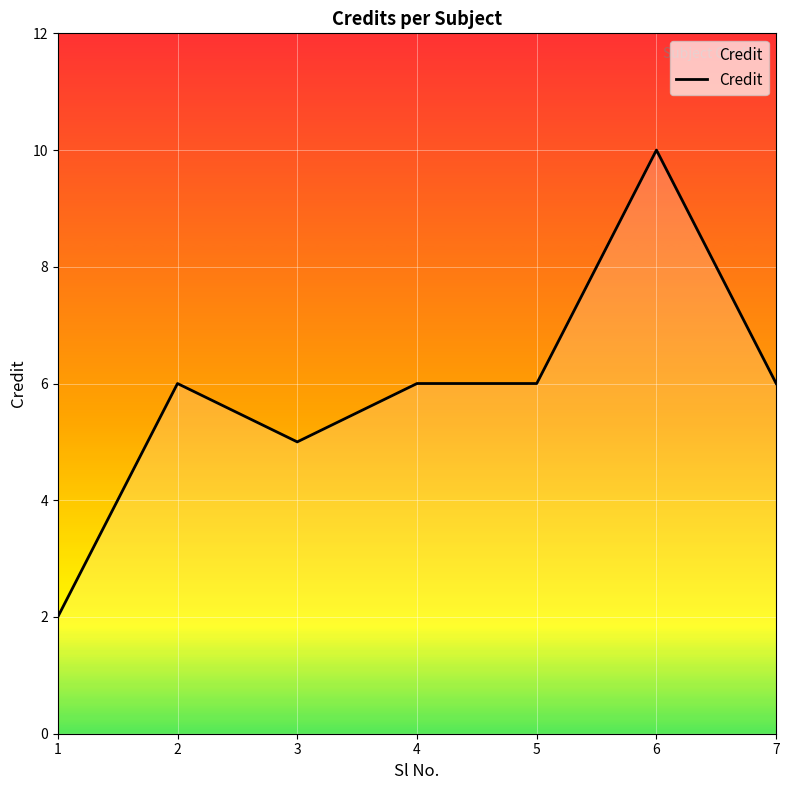

Is it true that the value at 4 is 6?

True